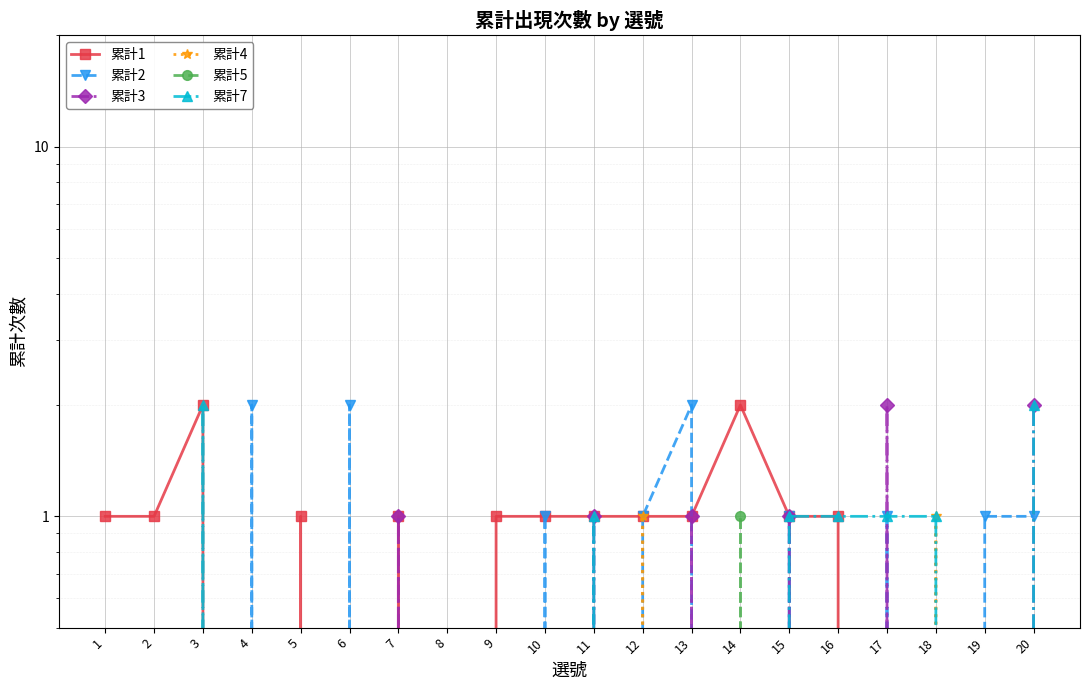

At 1, list the series in order from largest to smallest.

累計1, 累計2, 累計3, 累計4, 累計5, 累計7